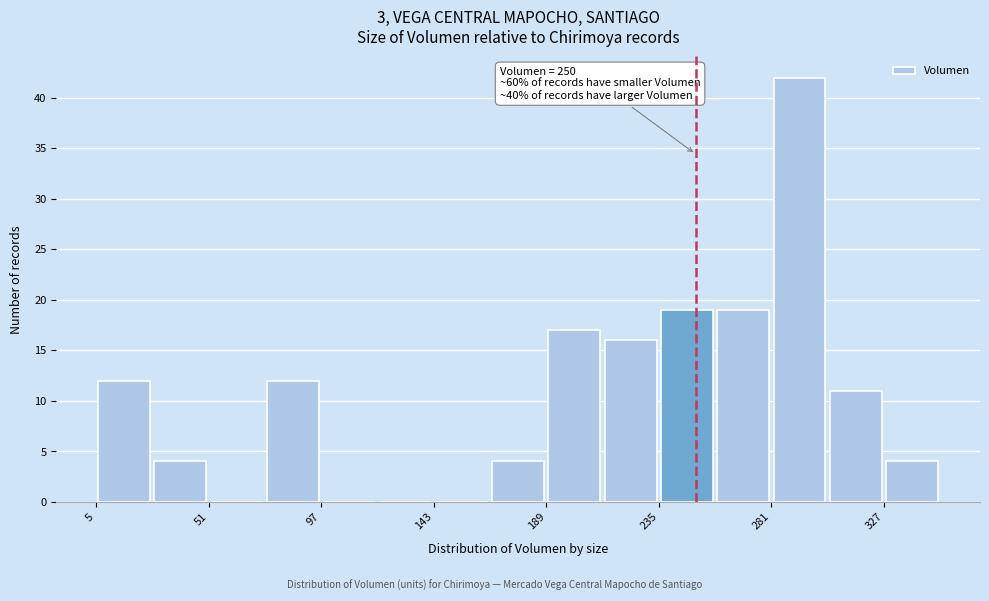

Which range on the x-axis has the tallest bar?

281 to 304